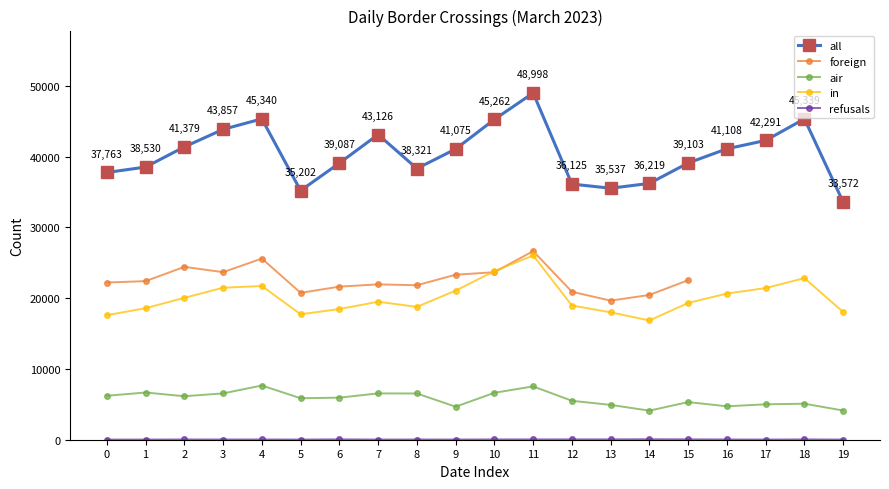

True or false: refusals and all cross at least once.

False